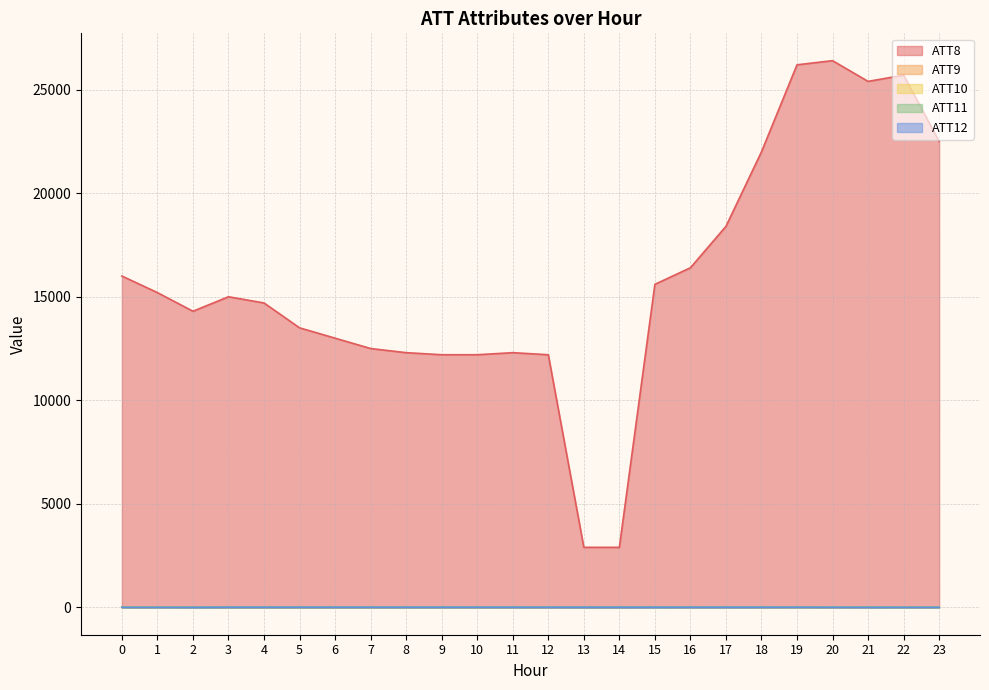

Which series changed the most between 14 and 23?

ATT8